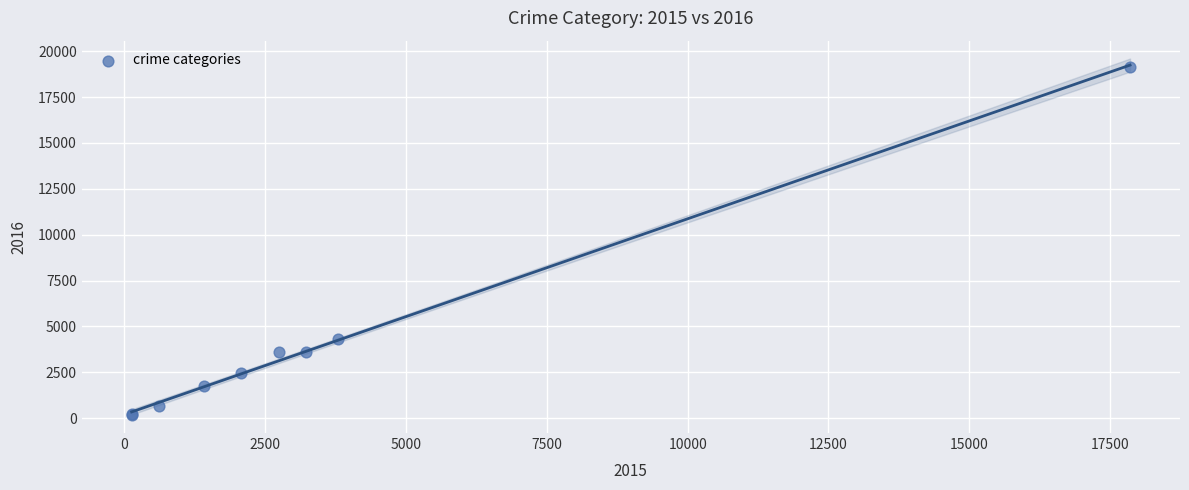

What Y value in the scatter plot is closest to 9664?

4299